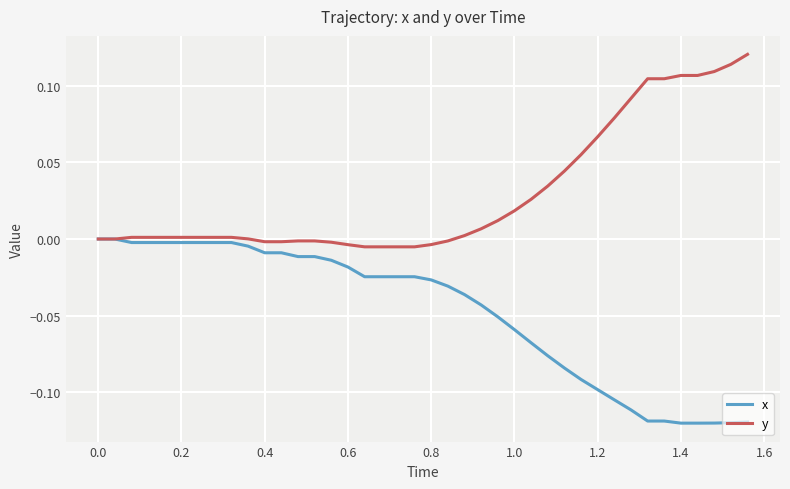

Rank the series by their maximum value, from lowest to highest.

x, y